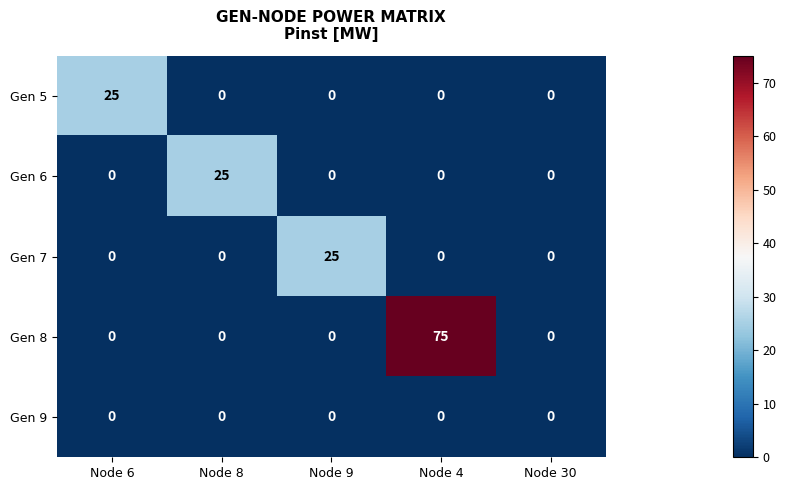

At which category is the sum across all series the highest?

Node 4